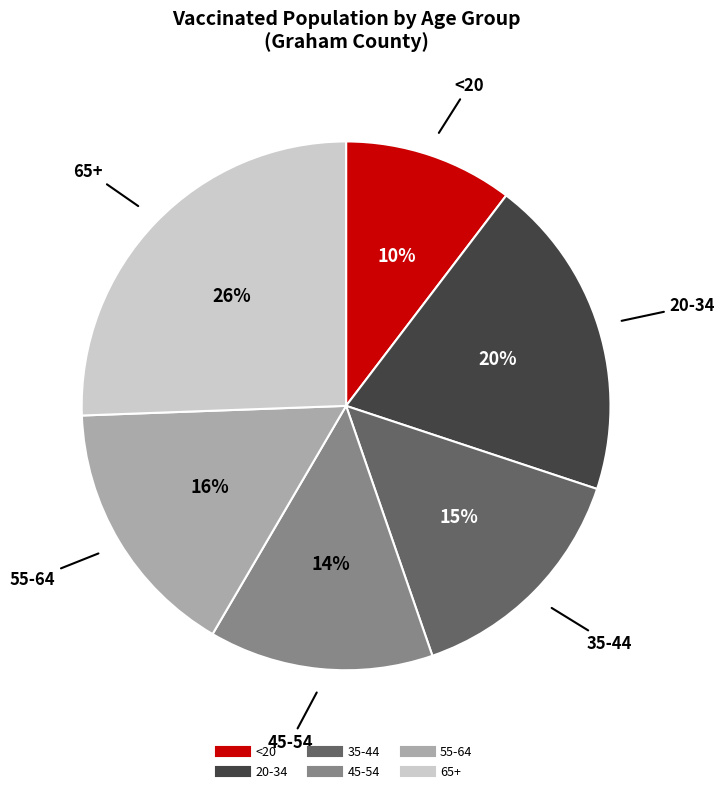

Combined, do <20 and 45-54 account for over 50%?

No